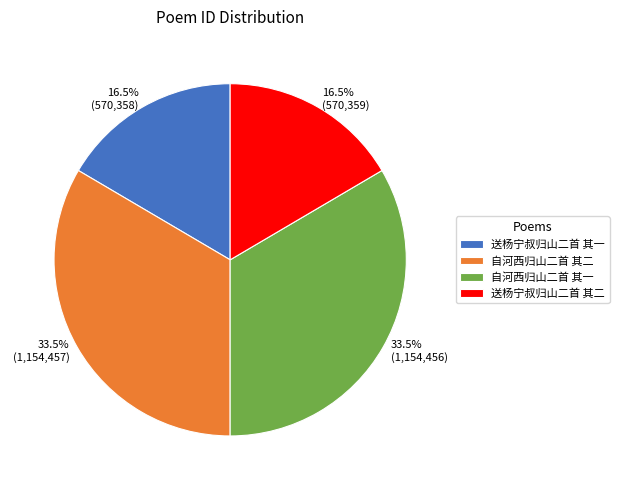

Approximately how many times larger is the value at 33.5% (1,154,457) compared to 16.5% (570,359)?

2.0